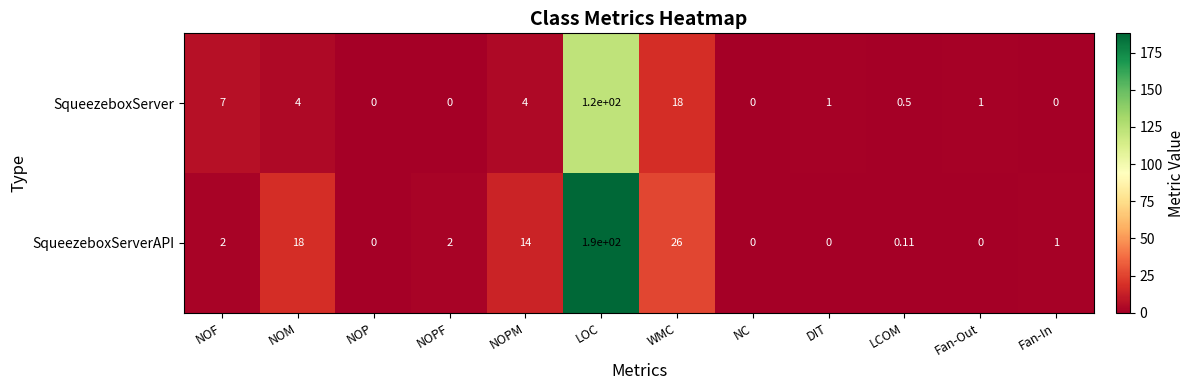

At which category is the sum across all series the highest?

LOC